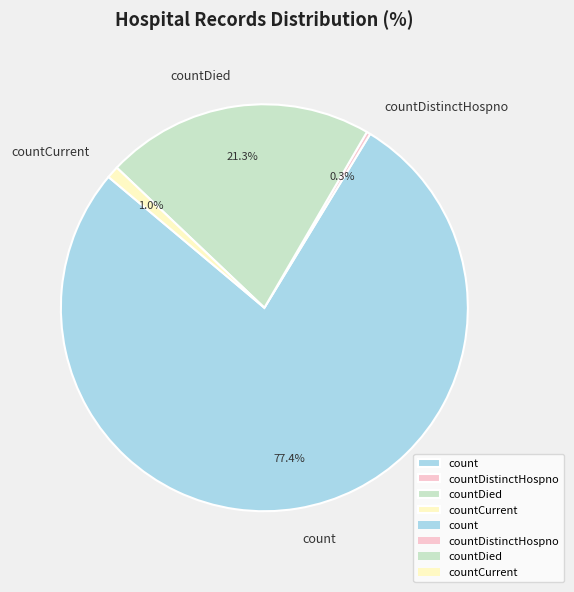

Which category has the smallest portion of the pie?

countDistinctHospno